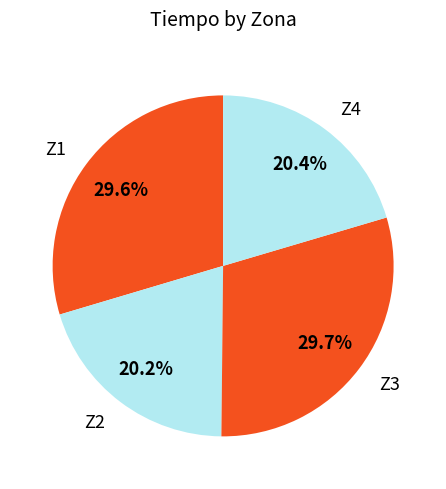

Count the number of slices in the pie.

4